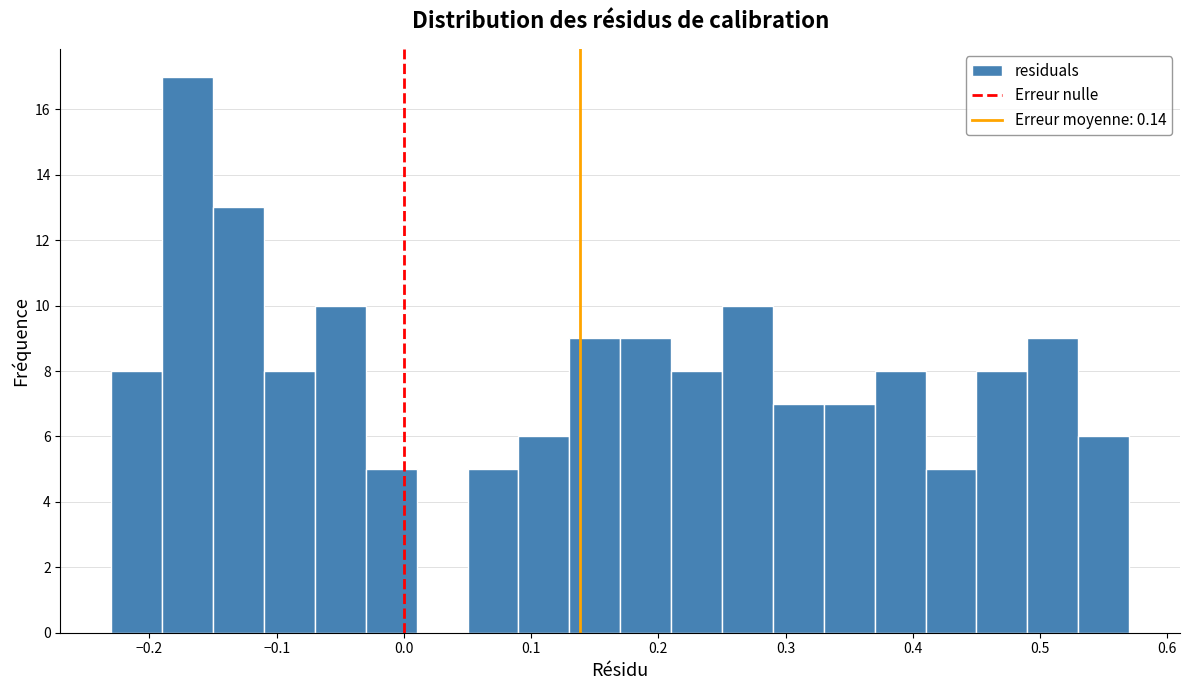

Over which range of the x-axis is the bar tallest?

-0.19 to -0.15